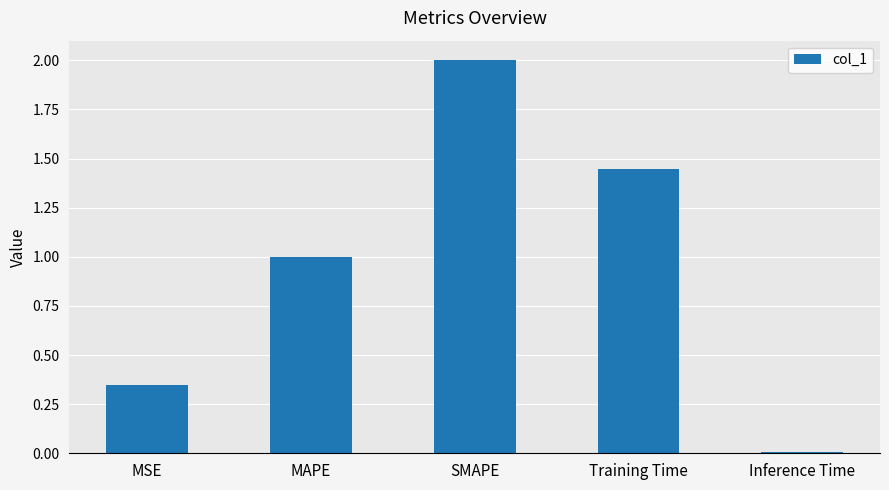

What position from the left is Training Time?

4